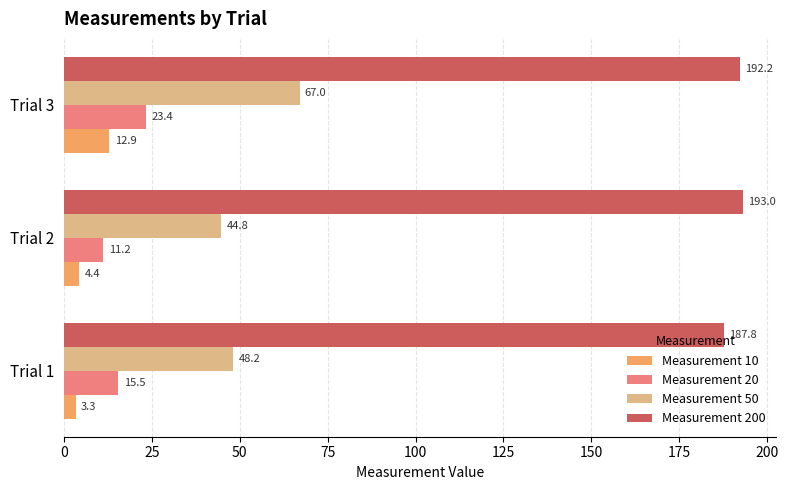

At which category is the sum across all series the highest?

Trial 3